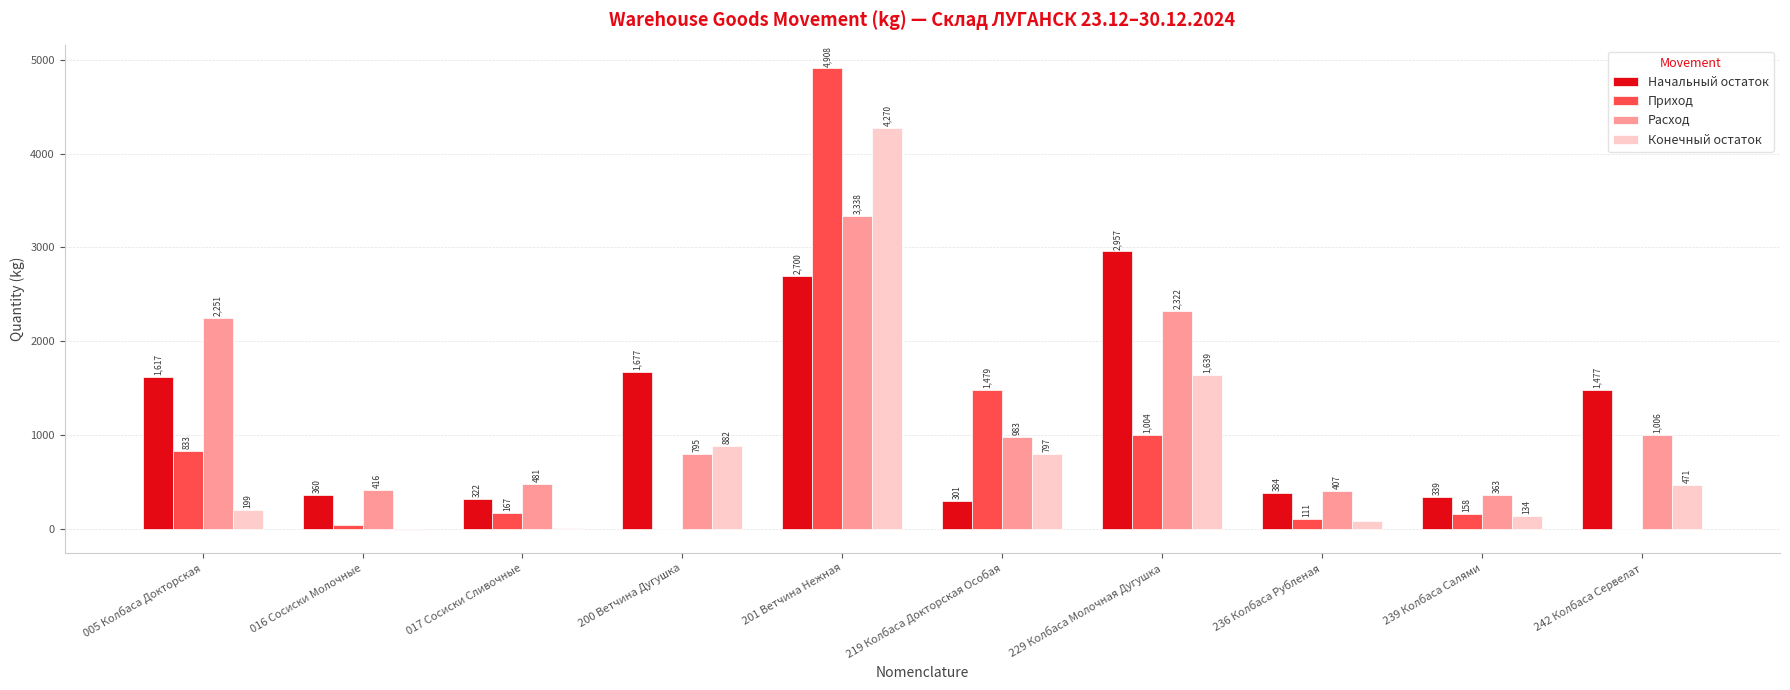

Which series has the largest total across all categories?

Расход